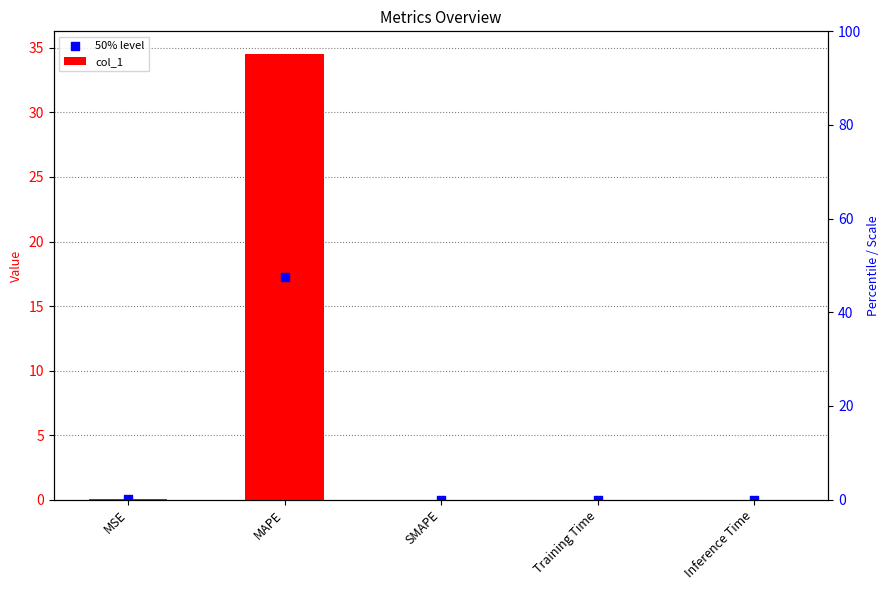

At which category is the sum across all series the highest?

MAPE